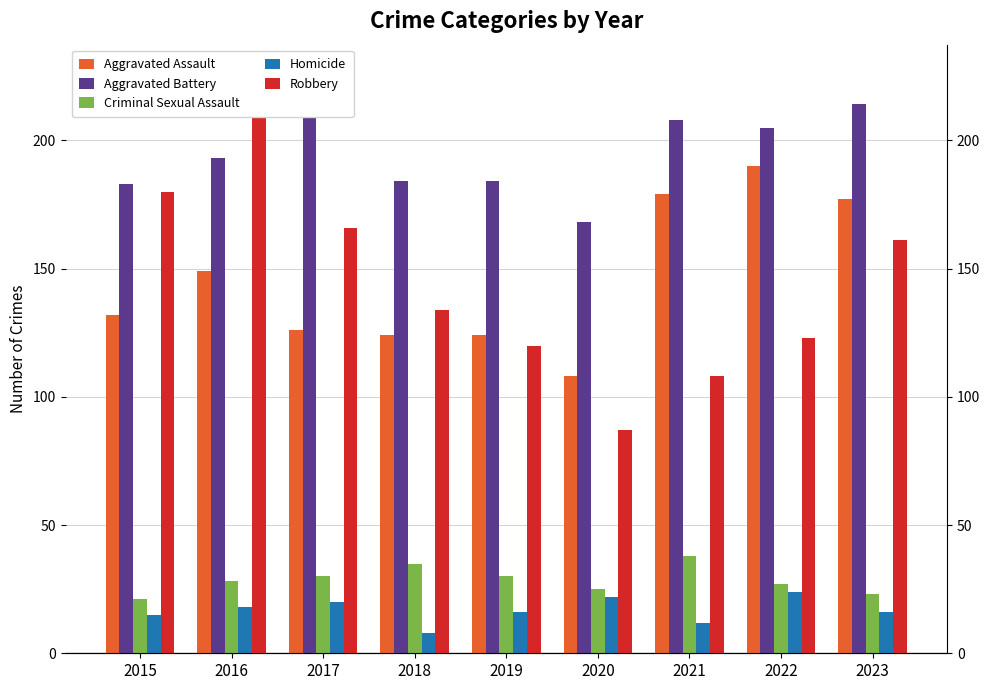

How many categories are shown in the chart?

9